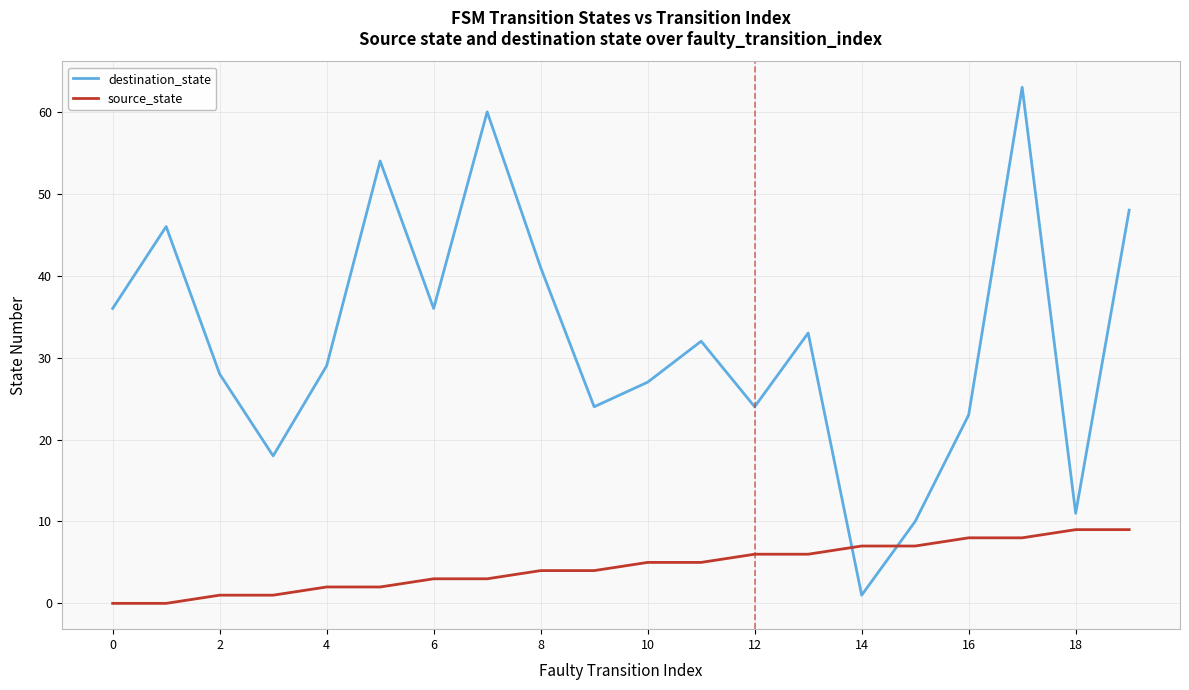

How many lines are shown in the chart?

2